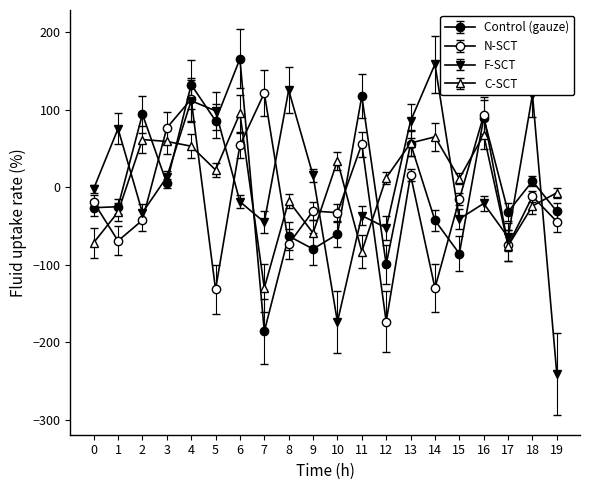

What is the minimum value for F-SCT?

-241.2